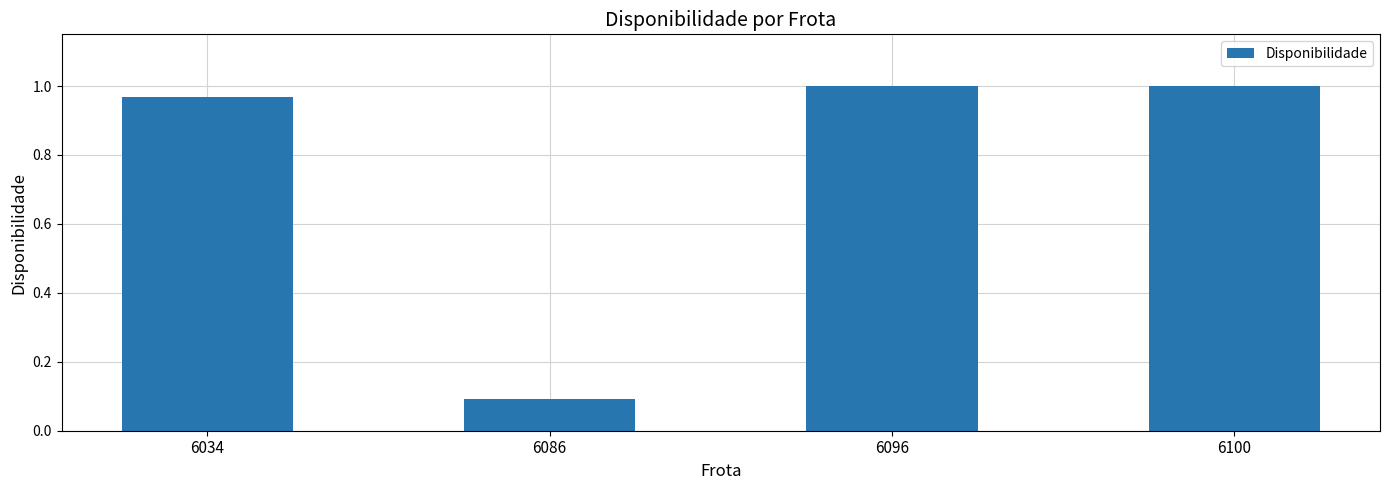

Which category has the lowest value across all series?

6086